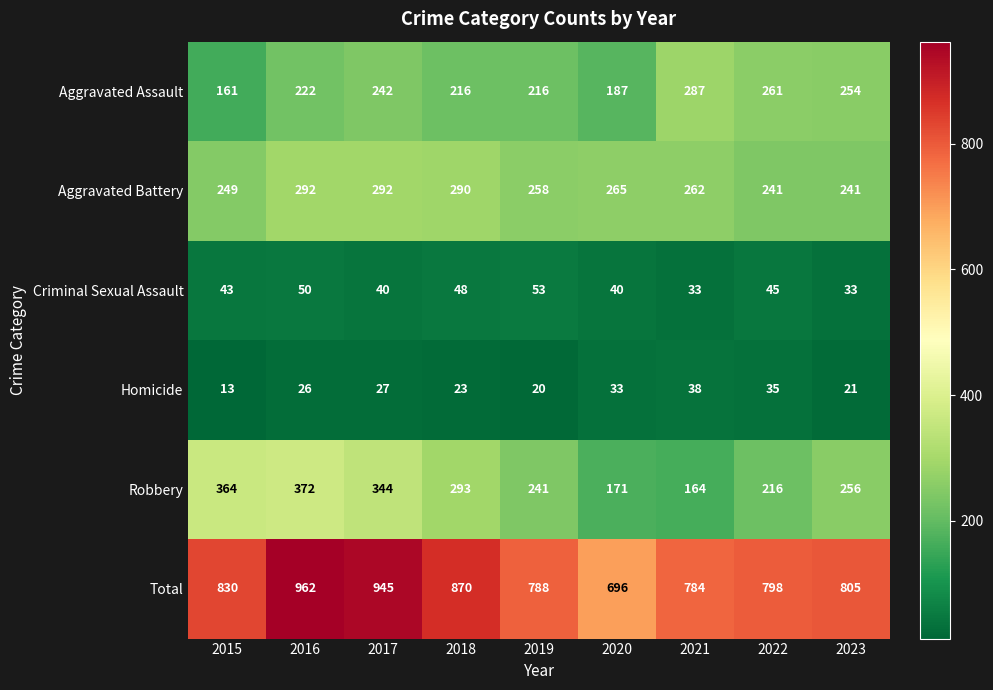

What is the sum of all Total values?

7478